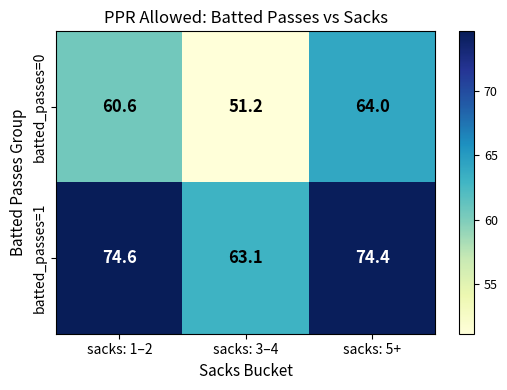

Which series has the widest spread of values?

batted_passes=0